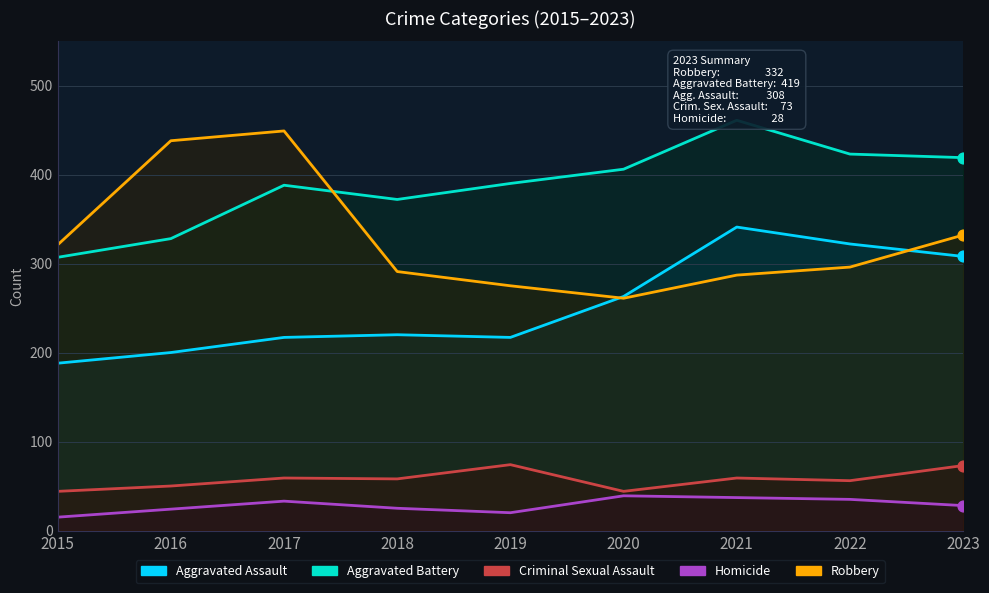

At which category is the sum across all series the highest?

2021